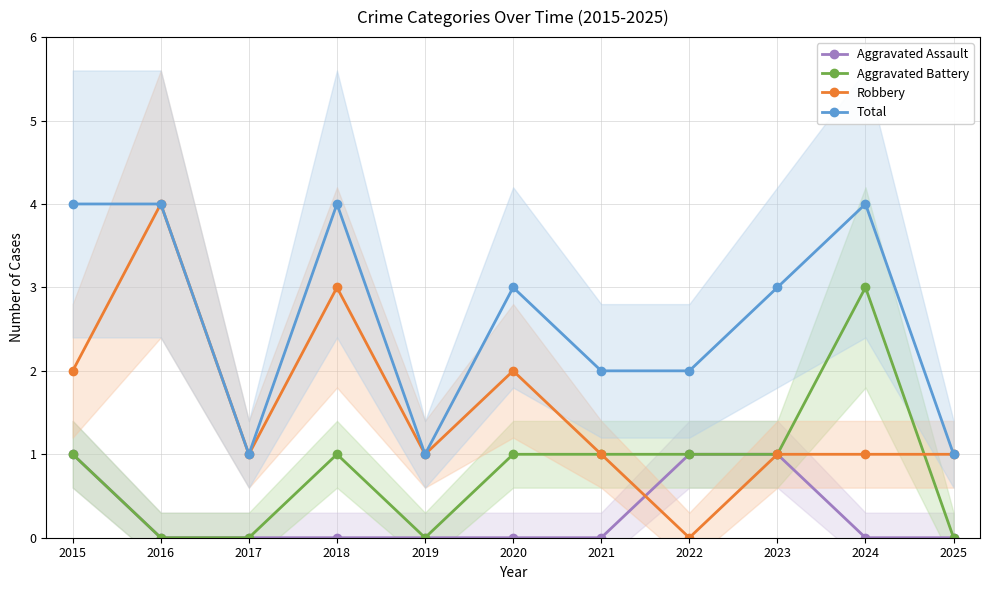

Which category has the highest value in the Aggravated Assault series?

2015